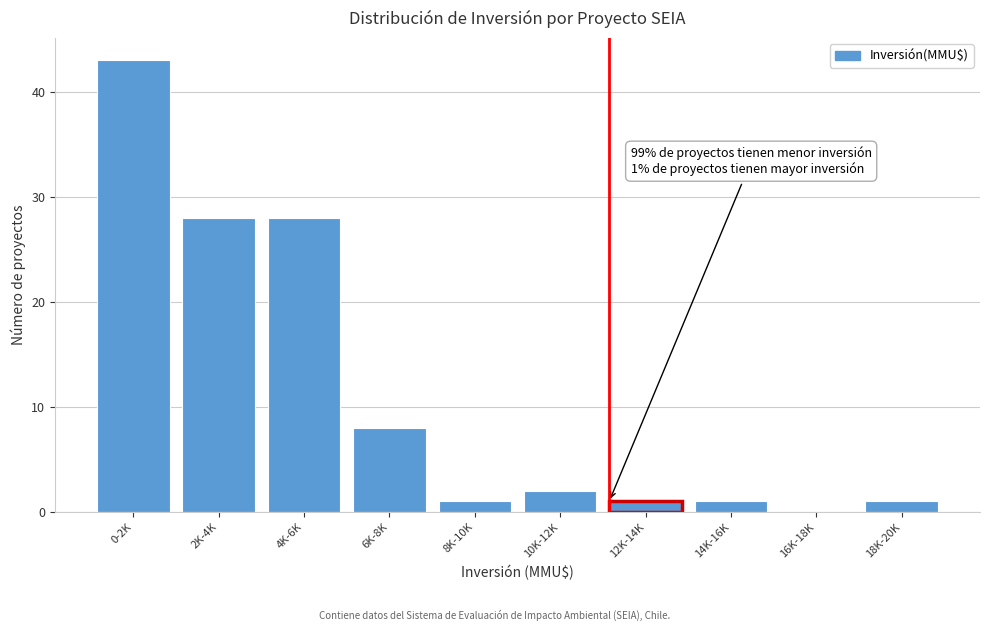

Reading left to right, list all the values displayed in this chart.

0-2K=43	2K-4K=28	4K-6K=28	6K-8K=8	8K-10K=1	10K-12K=2	12K-14K=1	14K-16K=1	16K-18K=0	18K-20K=1